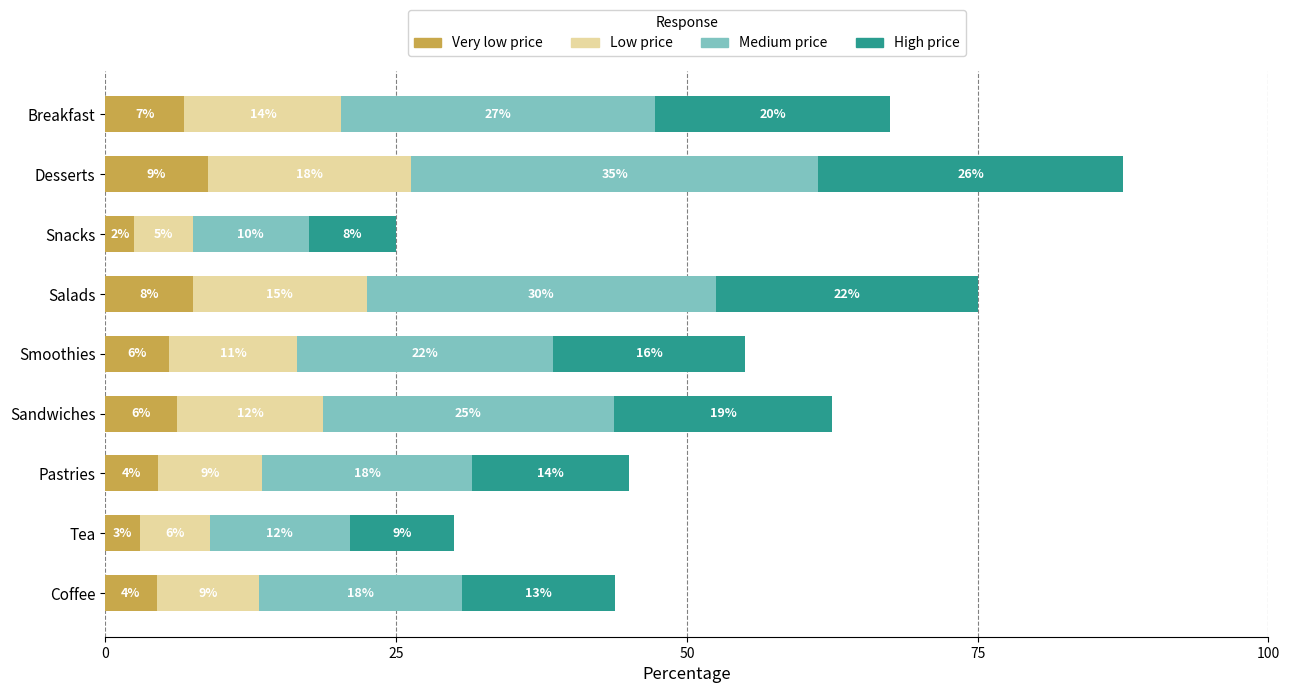

What value does the Very low price series have at Coffee?

4.4